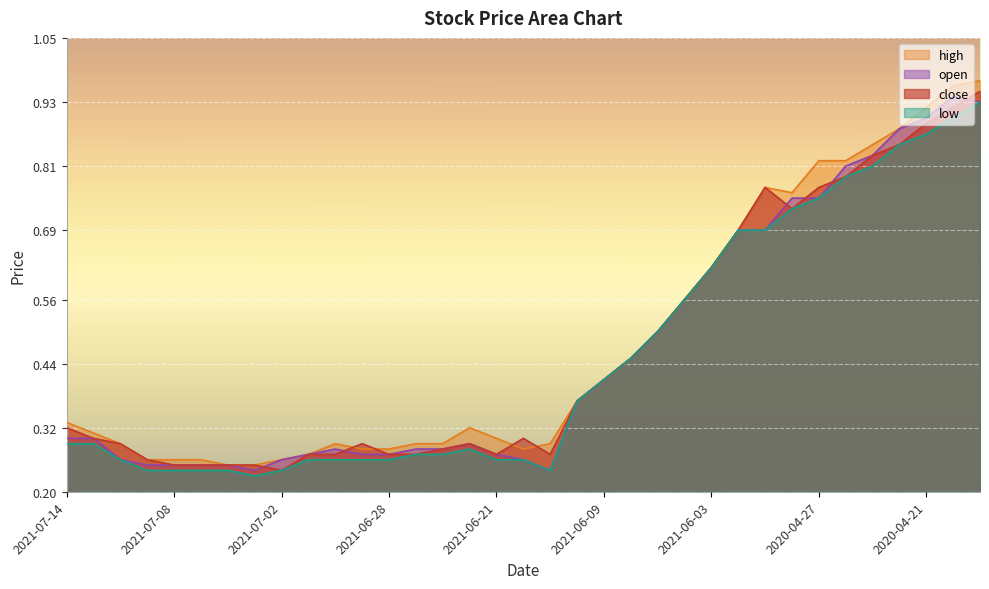

Which category has the lowest value across all series?

2021-07-05